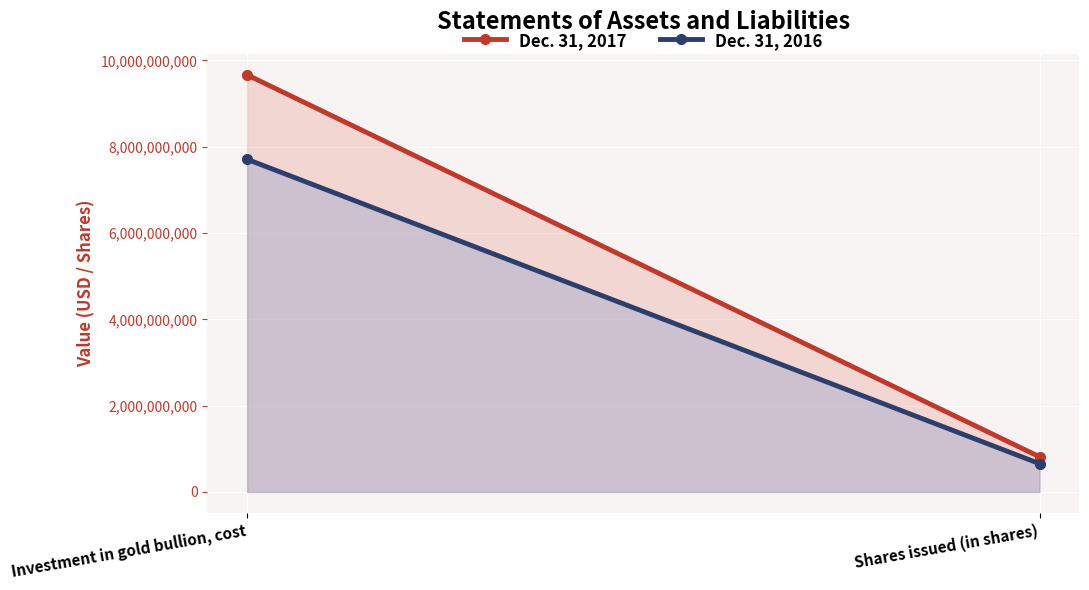

What is the spread (max minus min) of values at Investment in gold bullion, cost?

1956651499